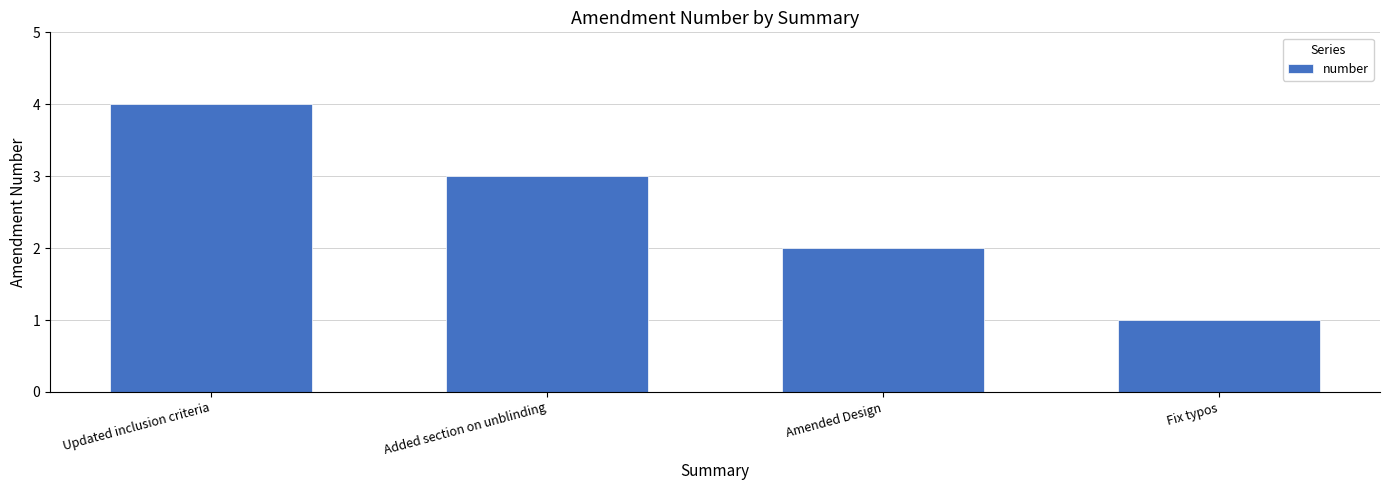

List the labels in order of value, largest first.

Updated inclusion criteria, Added section on unblinding, Amended Design, Fix typos